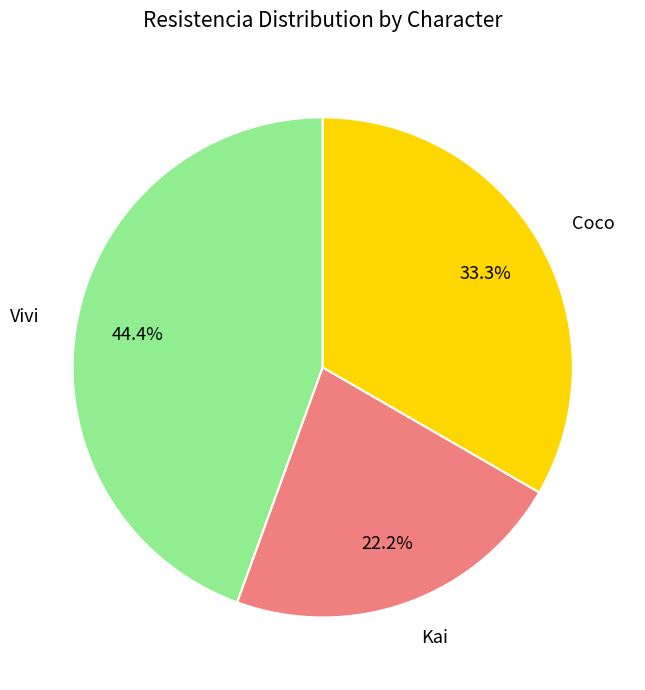

To the nearest percent, what portion does Kai represent?

22%